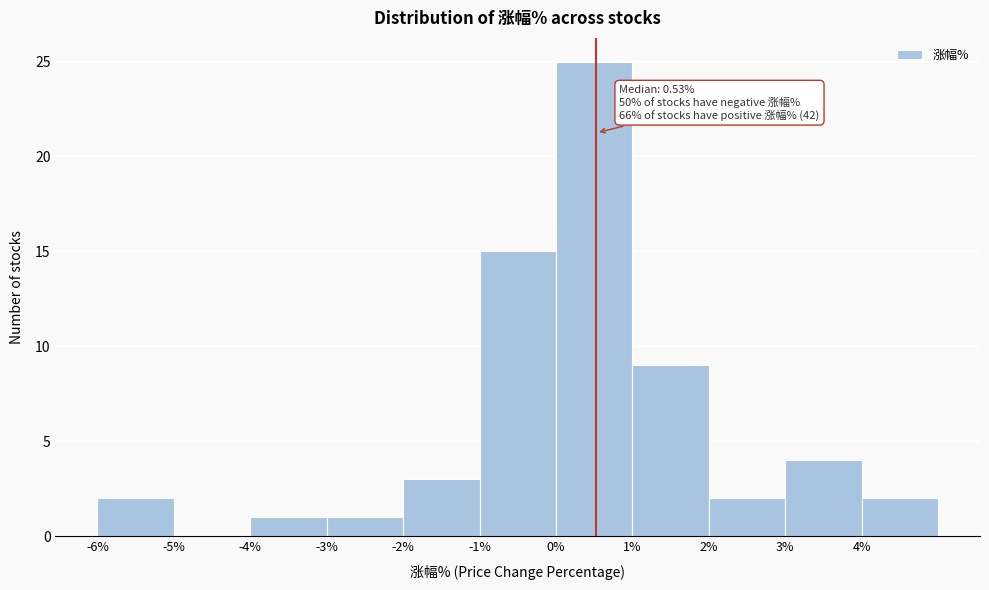

Over which range of the x-axis is the bar tallest?

0 to 1